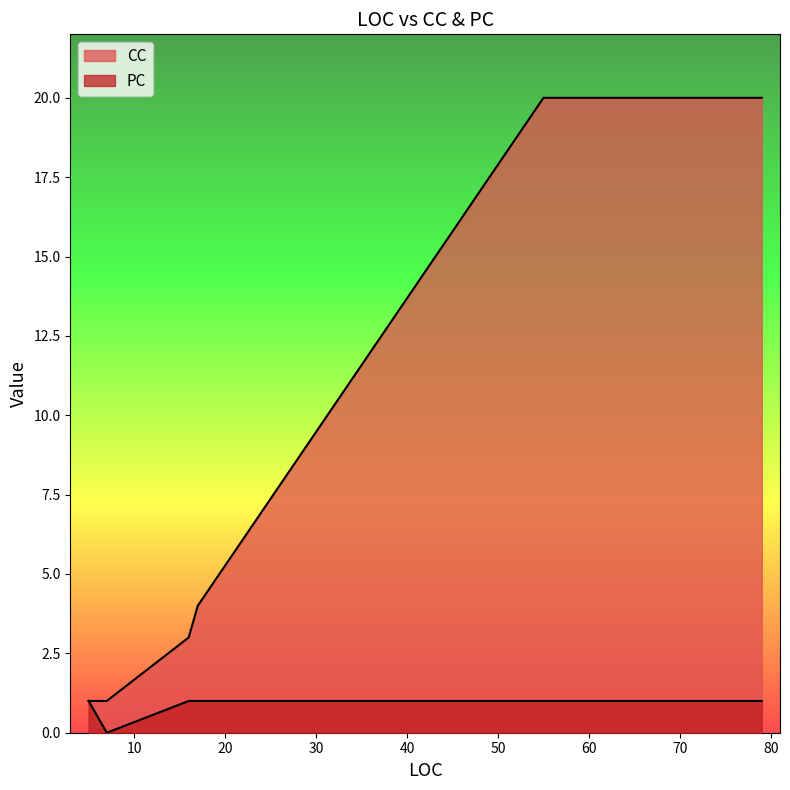

List the series in order of their peak value, lowest first.

PC, CC